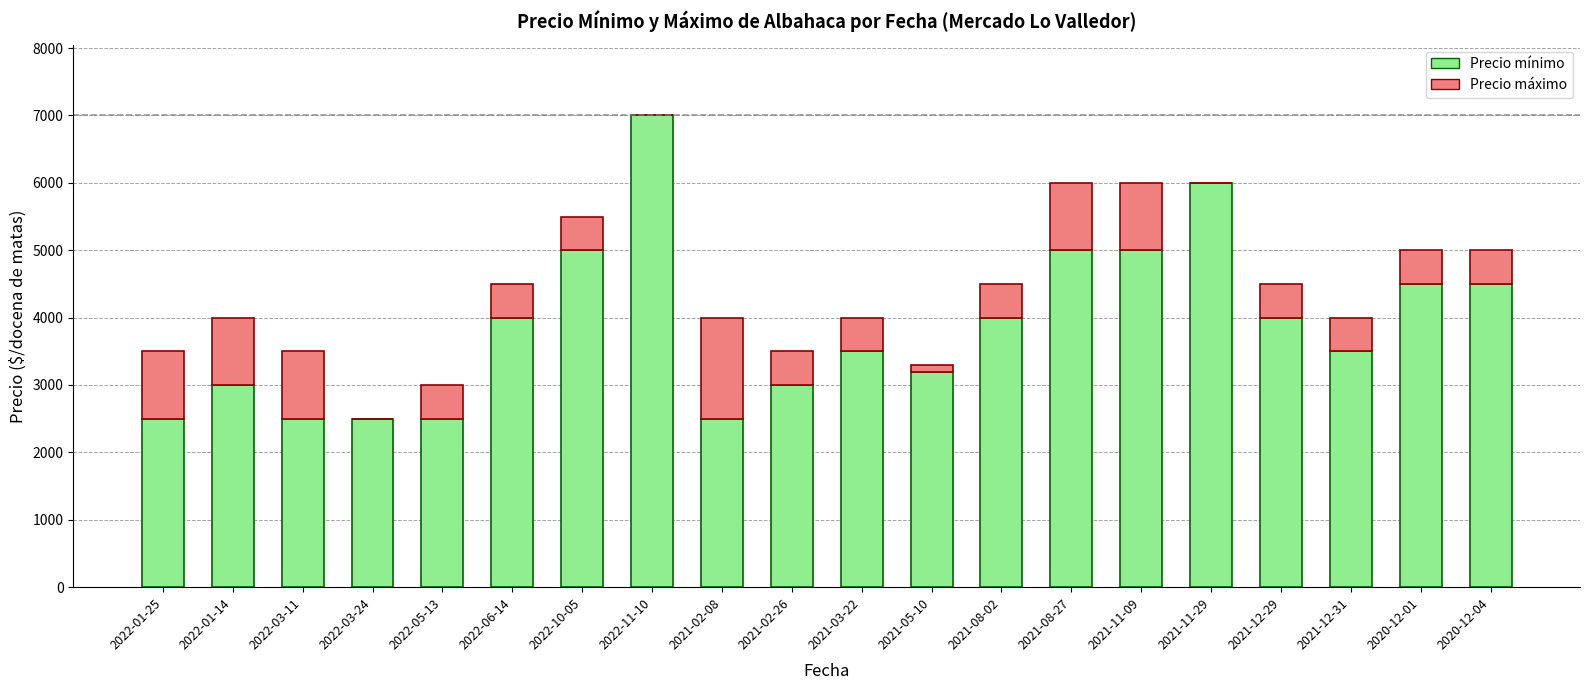

At which category is the sum across all series the highest?

2022-11-10